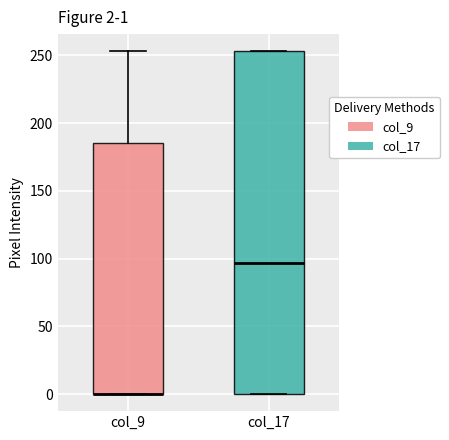

Which box is the tallest, from its lower edge to its upper edge?

col_17